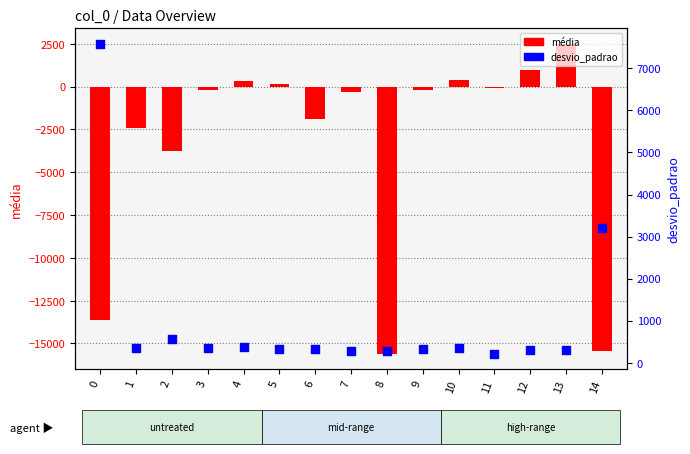

Is the value of desvio_padrao at 11 greater than the value of média at 5?

Yes